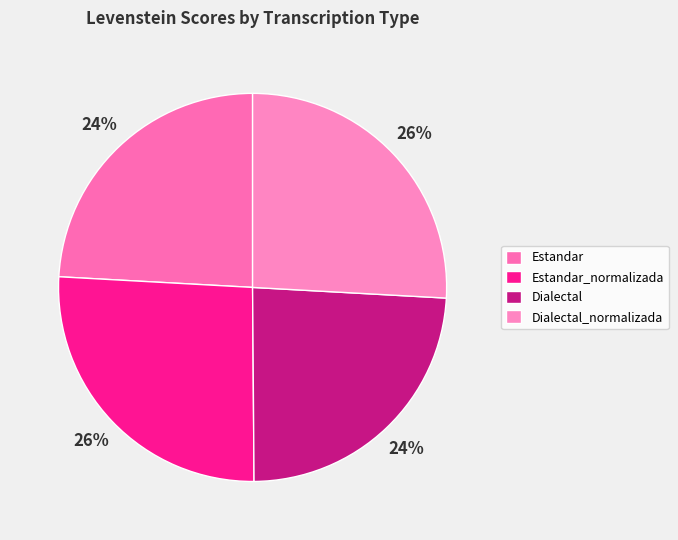

Which category has the biggest portion of the pie?

Estandar_normalizada